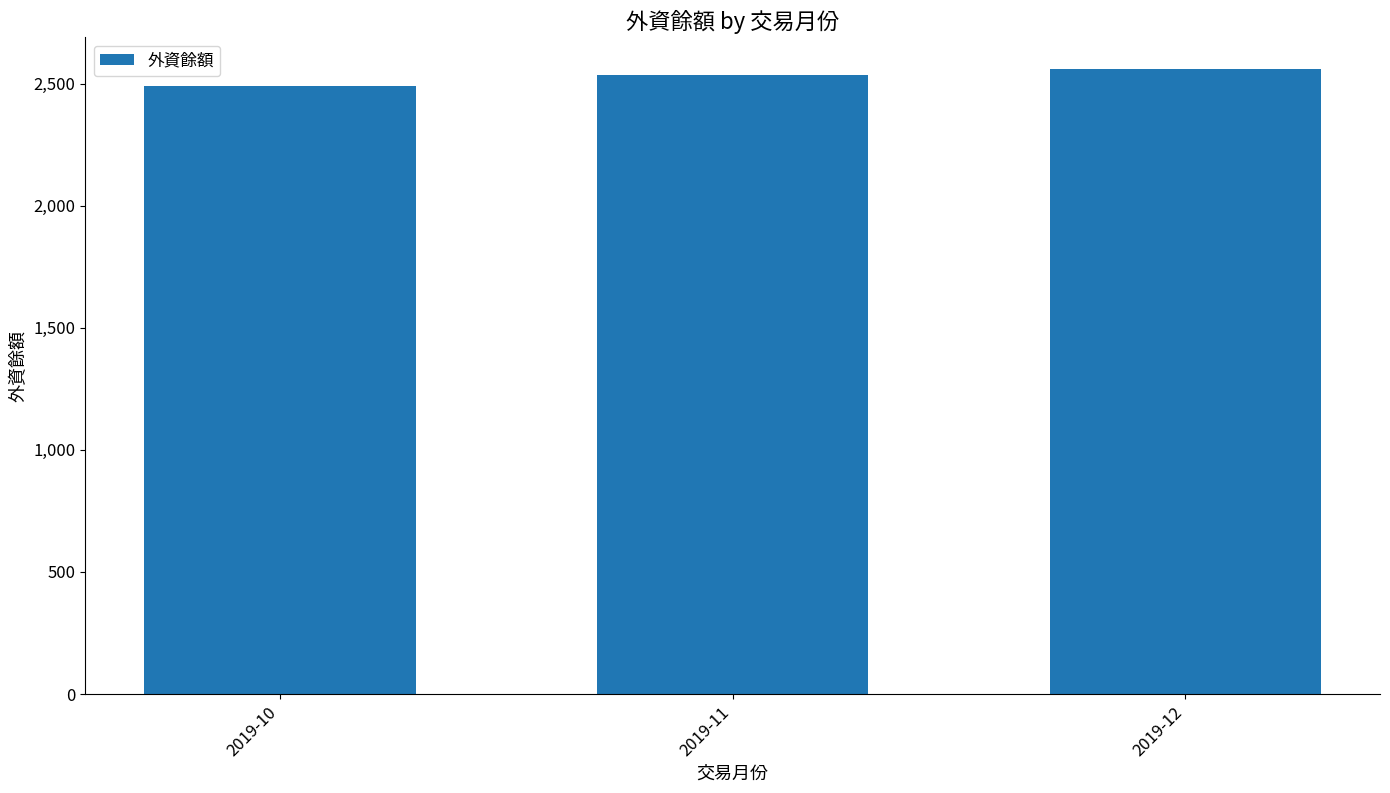

What is the maximum value shown in the chart?

2561